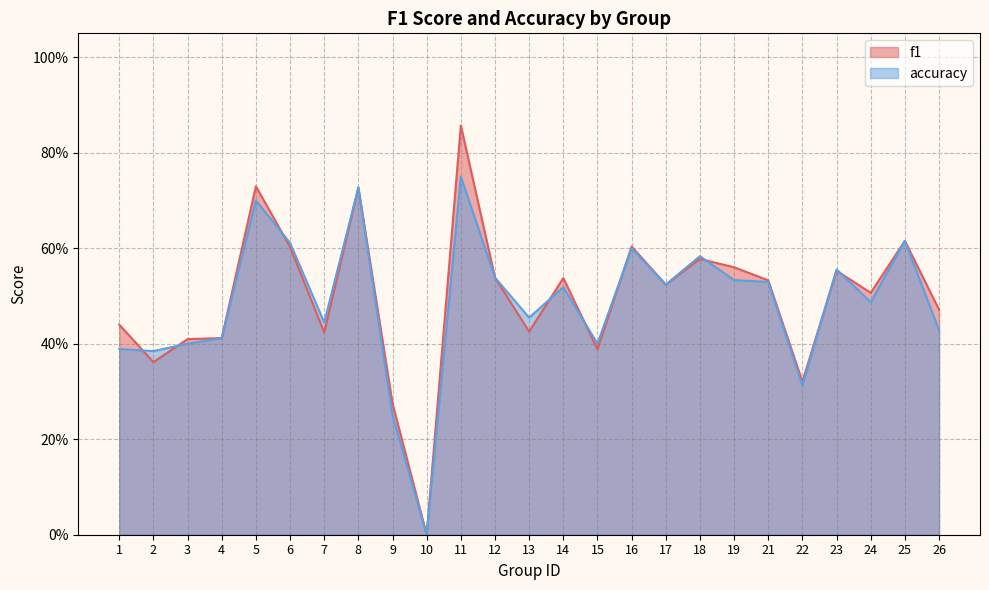

Which series has the largest range (max minus min)?

f1